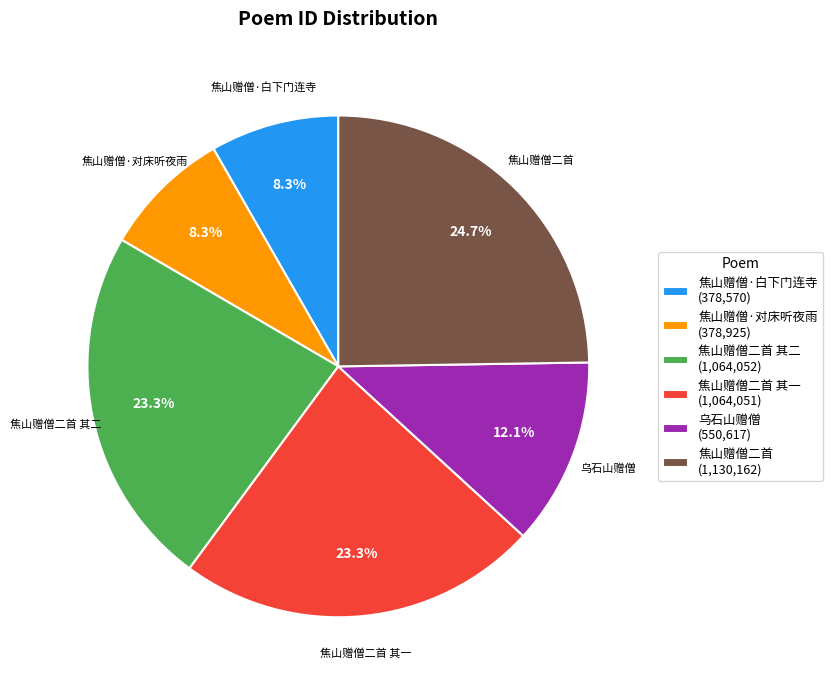

What is the largest slice in the pie chart?

焦山赠僧二首